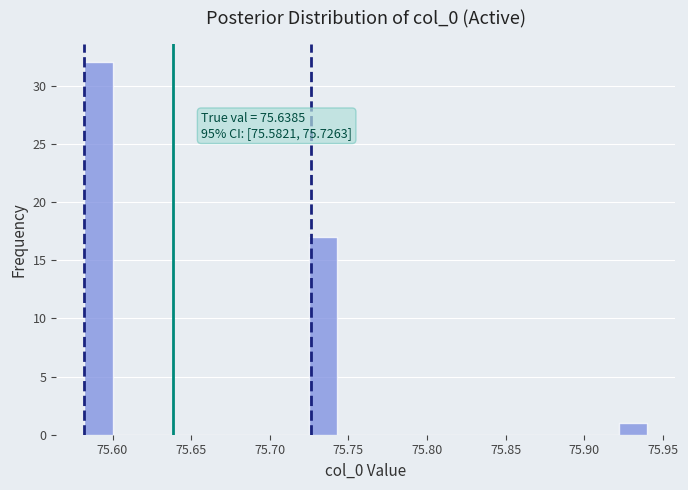

Around what value on the x-axis is the tallest bar? Give the approximate position of its centre, as read against the axis.

75.590